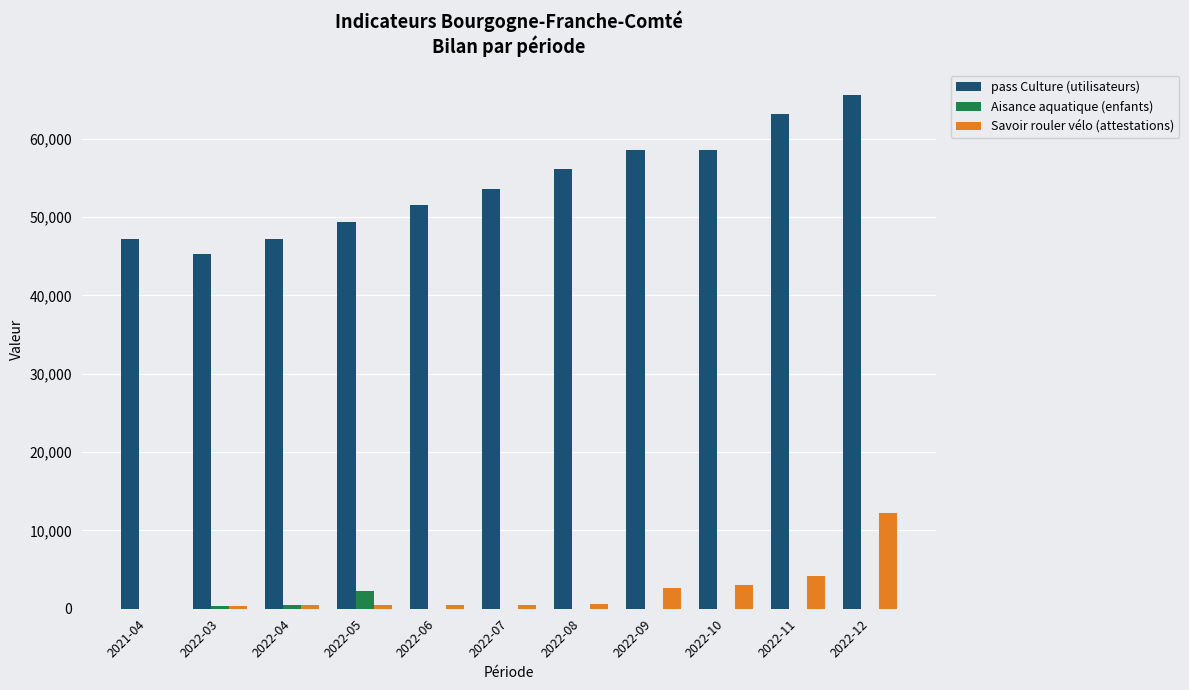

Are the bars grouped side by side (vs. stacked)?

Yes